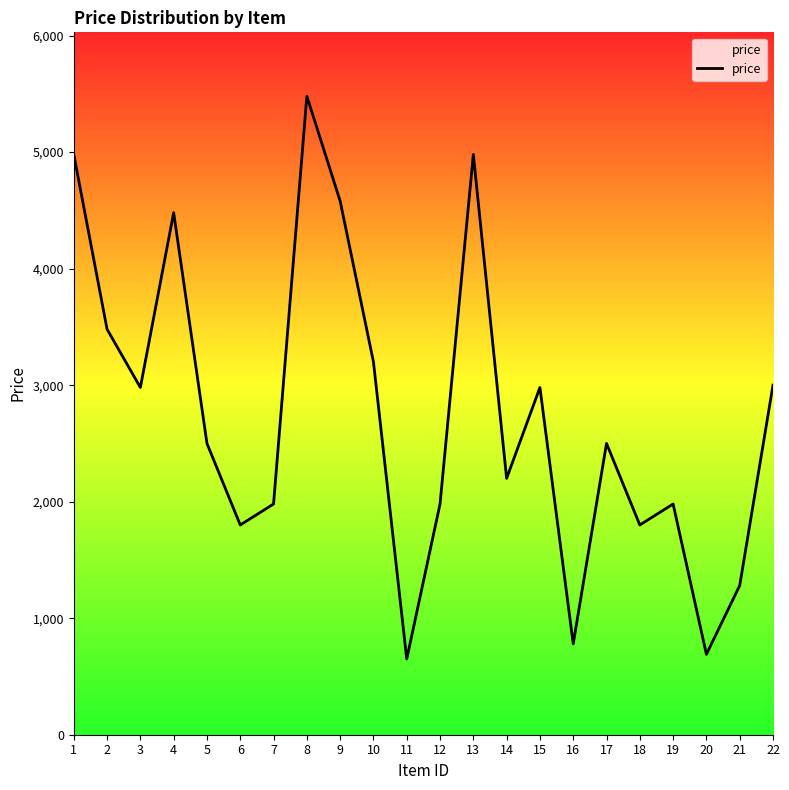

Is it true that the value at 2 is 3480?

True